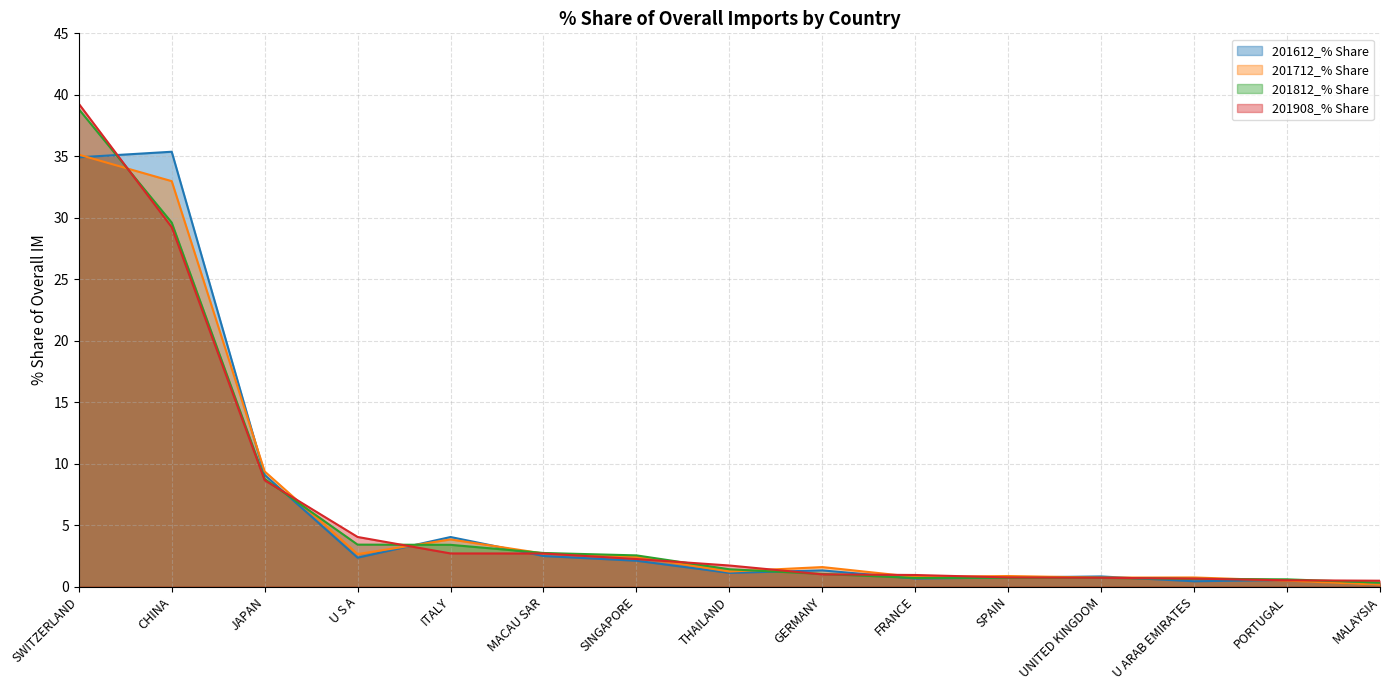

How many lines are shown in the chart?

4